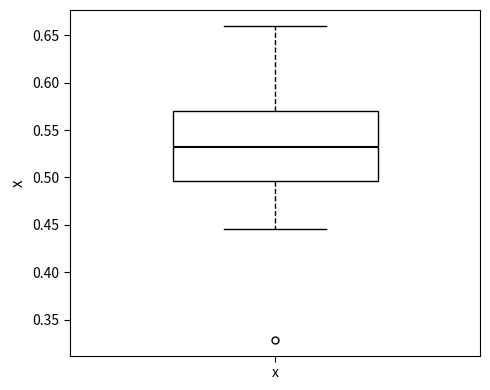

Where is the lower edge of the box for x on the y-axis? The values are not printed on the chart, so give them approximately, as read against the axis.

0.495